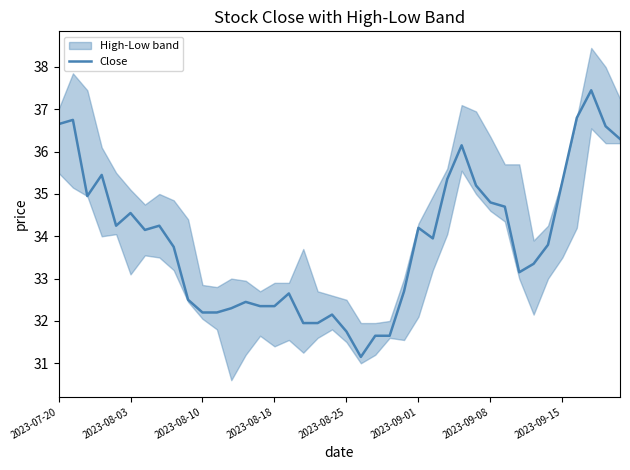

How many values are below 33?

16